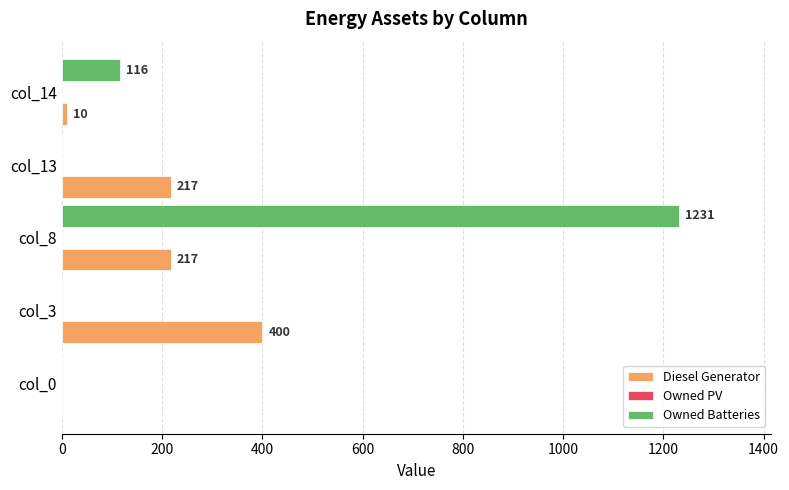

Is the value of Diesel Generator at col_8 greater than the value of Owned Batteries at col_3?

Yes